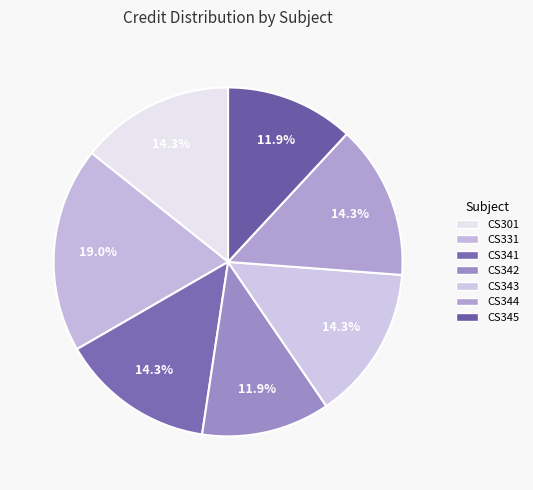

How many slices are in this pie chart?

7